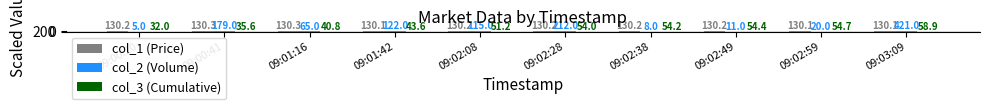

What is the value of the col_3 (Cumulative) bar at the 7th from the left?

54.2